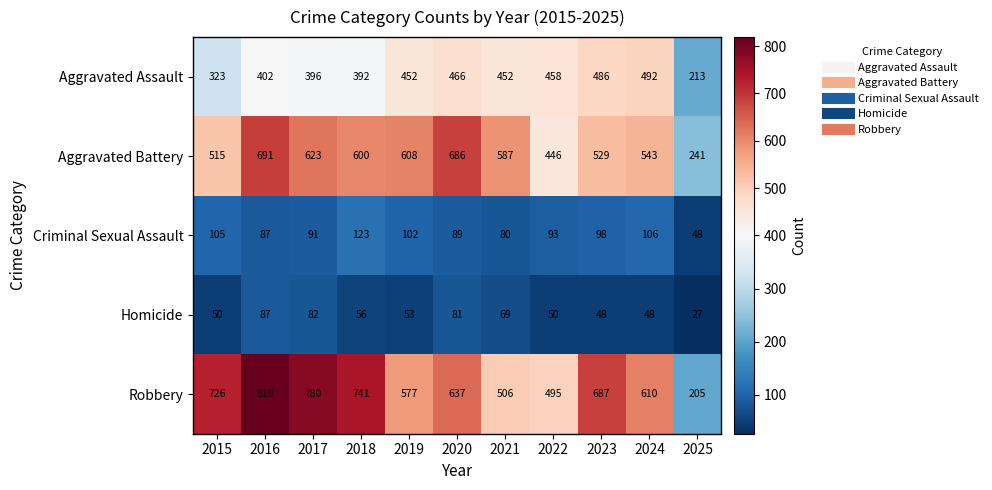

The value of Aggravated Assault at 2021 is 452. True or false?

True